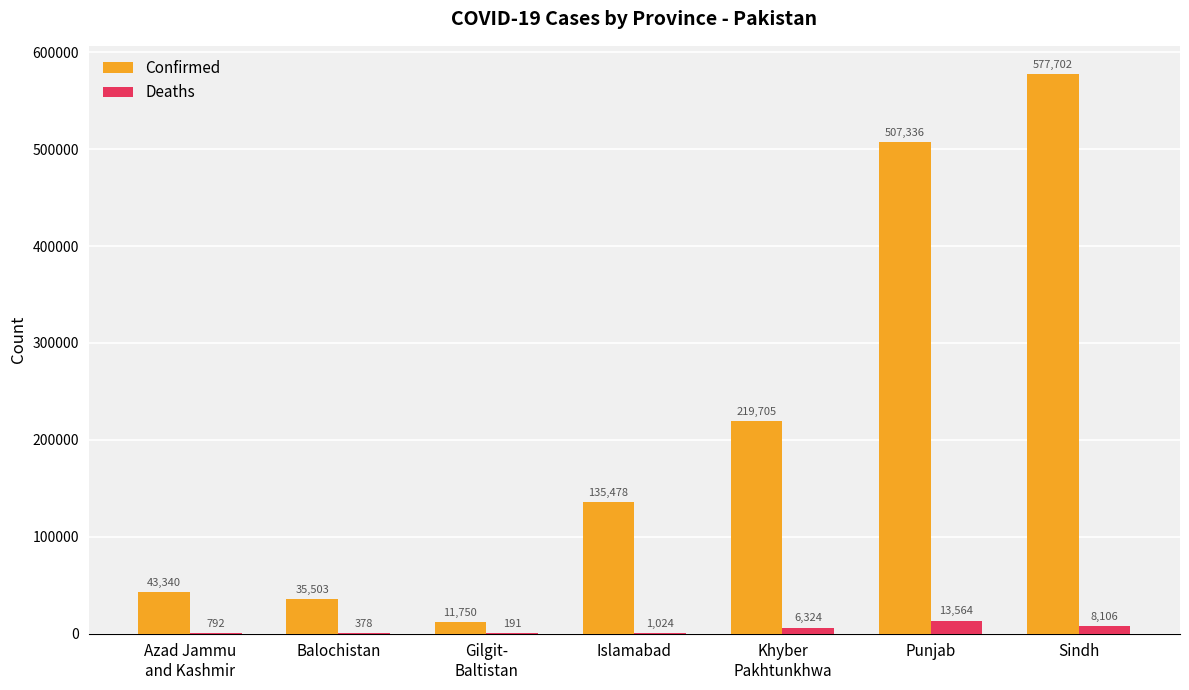

What are all the series names shown in the legend?

Confirmed, Deaths